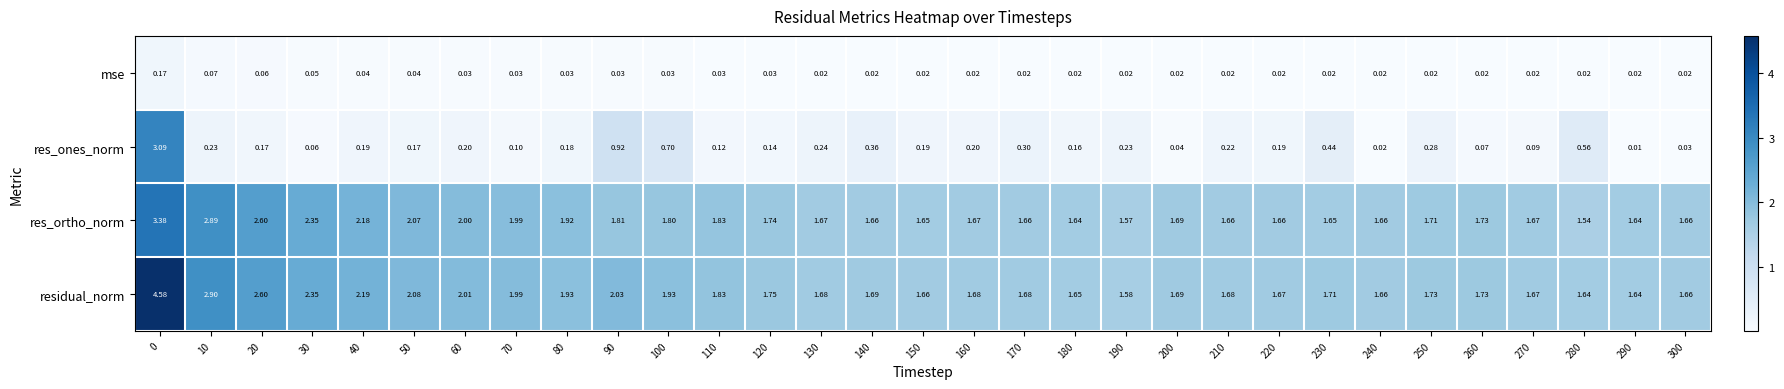

What is the spread (max minus min) of values at 0?

4.4